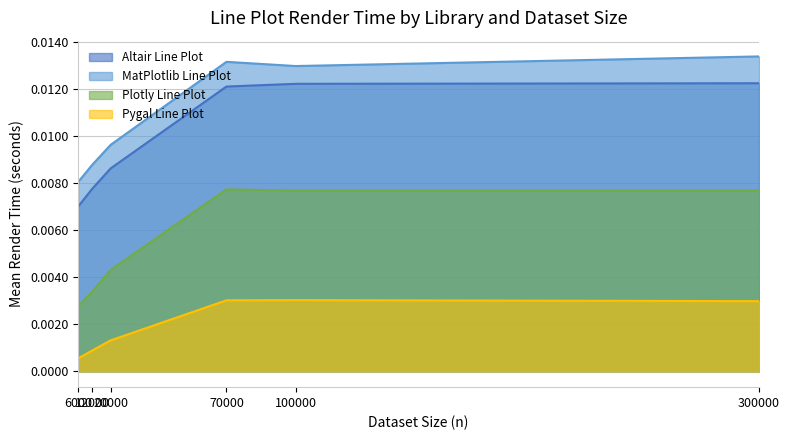

True or false: MatPlotlib Line Plot and Altair Line Plot cross at least once.

False